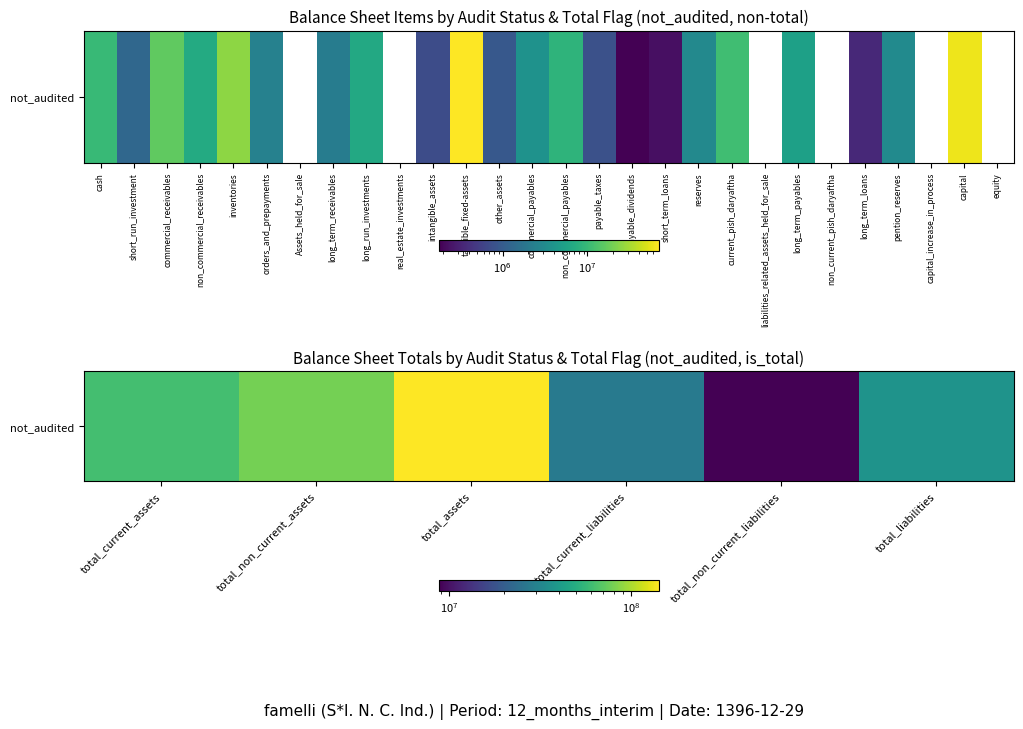

What is the difference between the values at total_liabilities and total_current_liabilities?

8793004